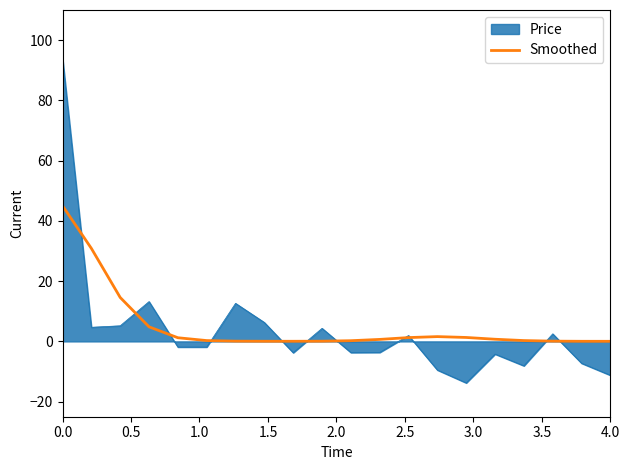

List the series in order of their peak value, lowest first.

Smoothed, Price